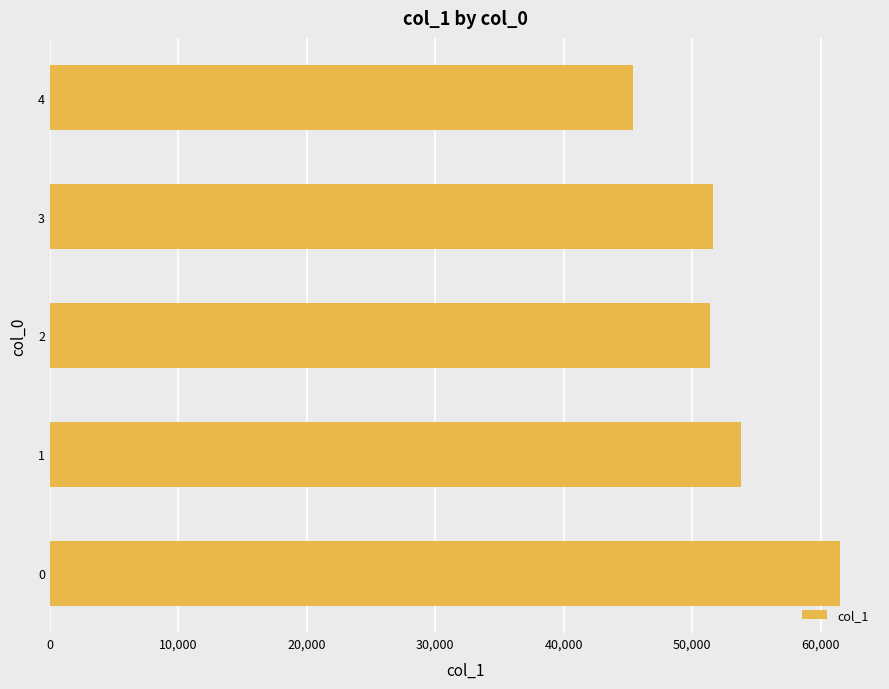

What is the change in value from 0 to 3?

-9936